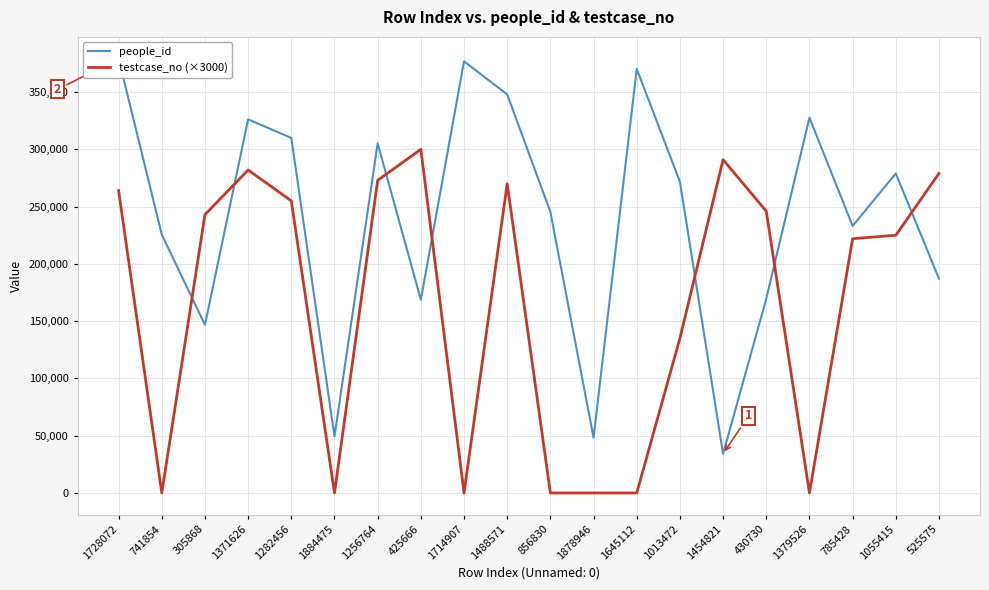

What position from the right is 1645112?

8